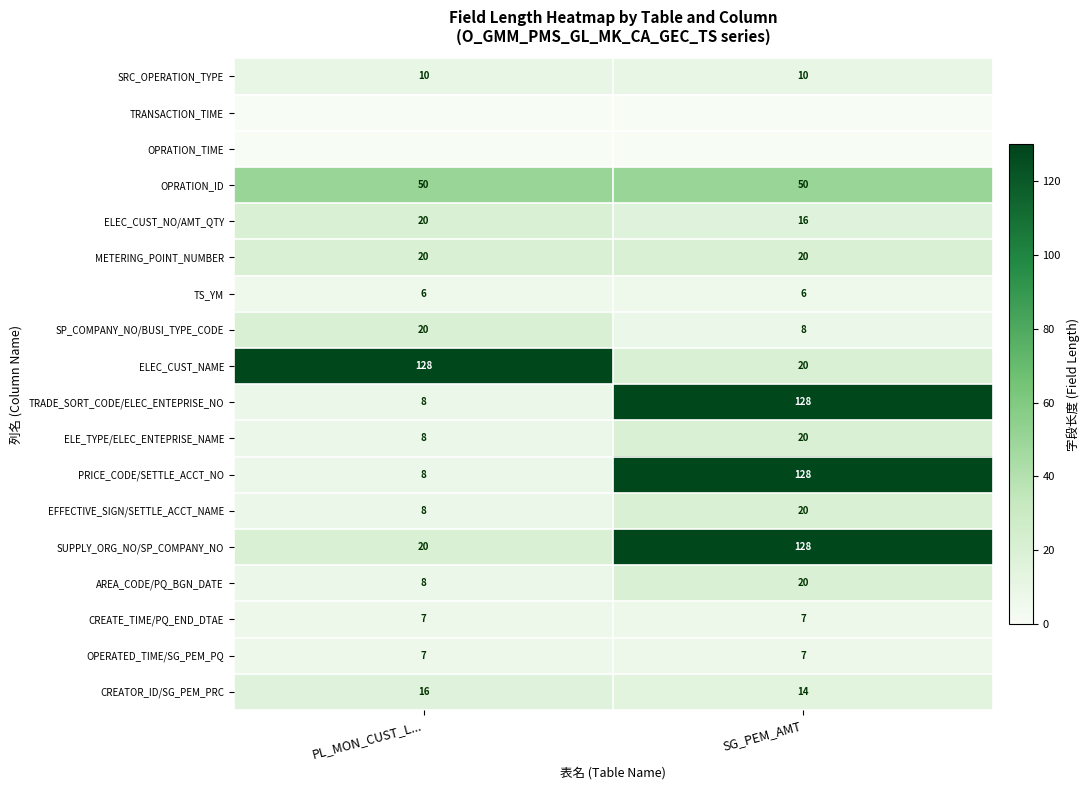

What is the sum of all SRC_OPERATION_TYPE values?

20